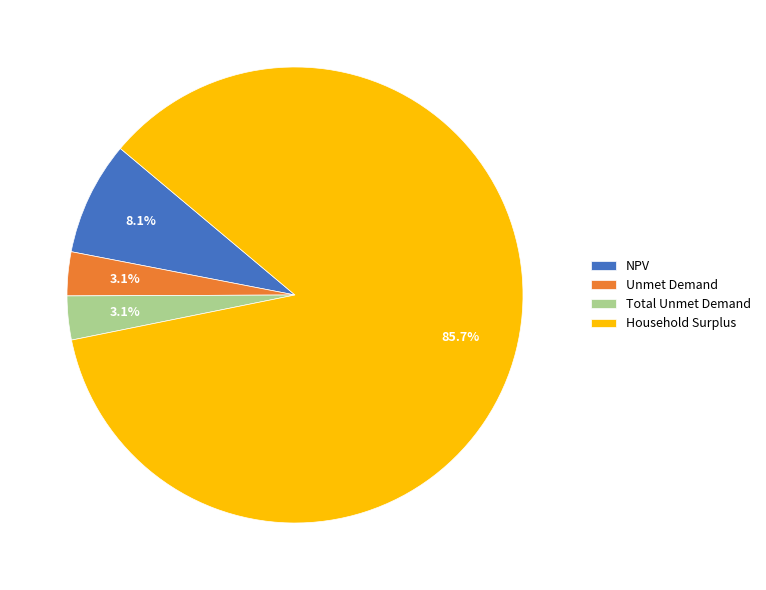

What percentage is the Household Surplus slice, to the nearest percent?

86%